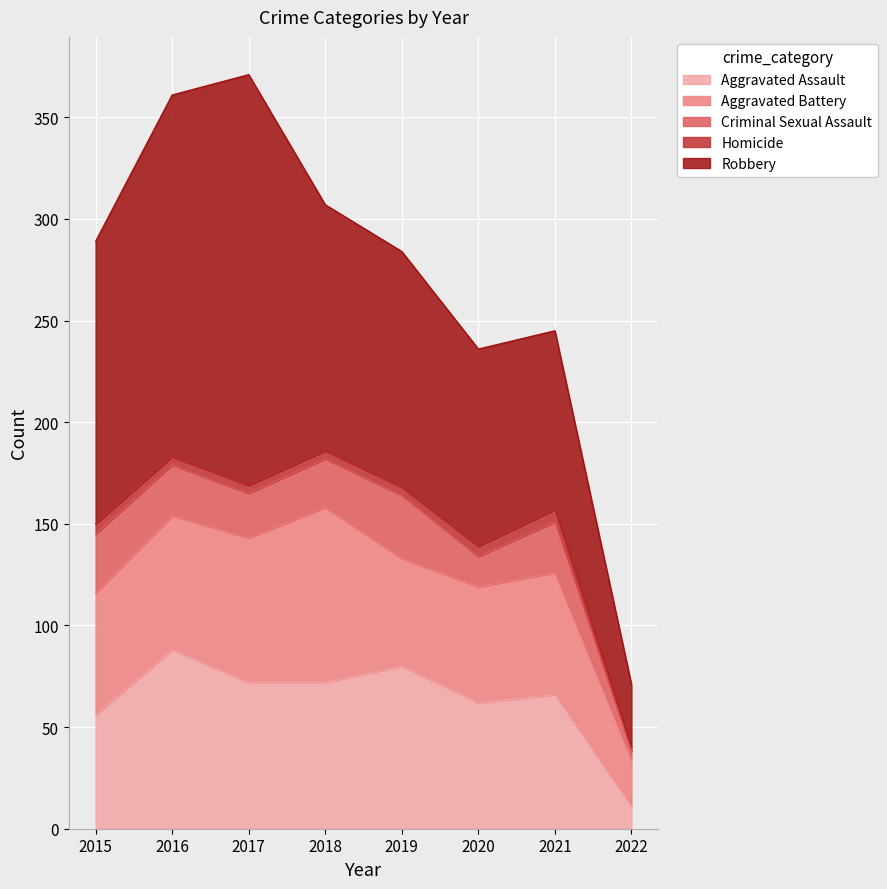

Which has a higher value, 2020 or 2015?

2020